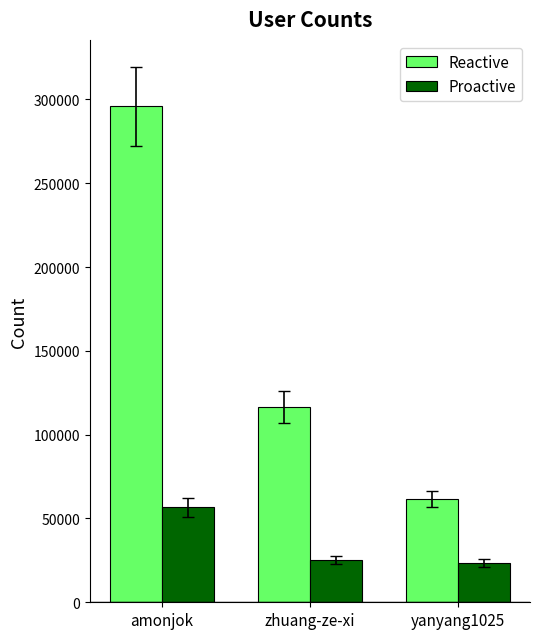

What is the total value across all series at yanyang1025?

85223